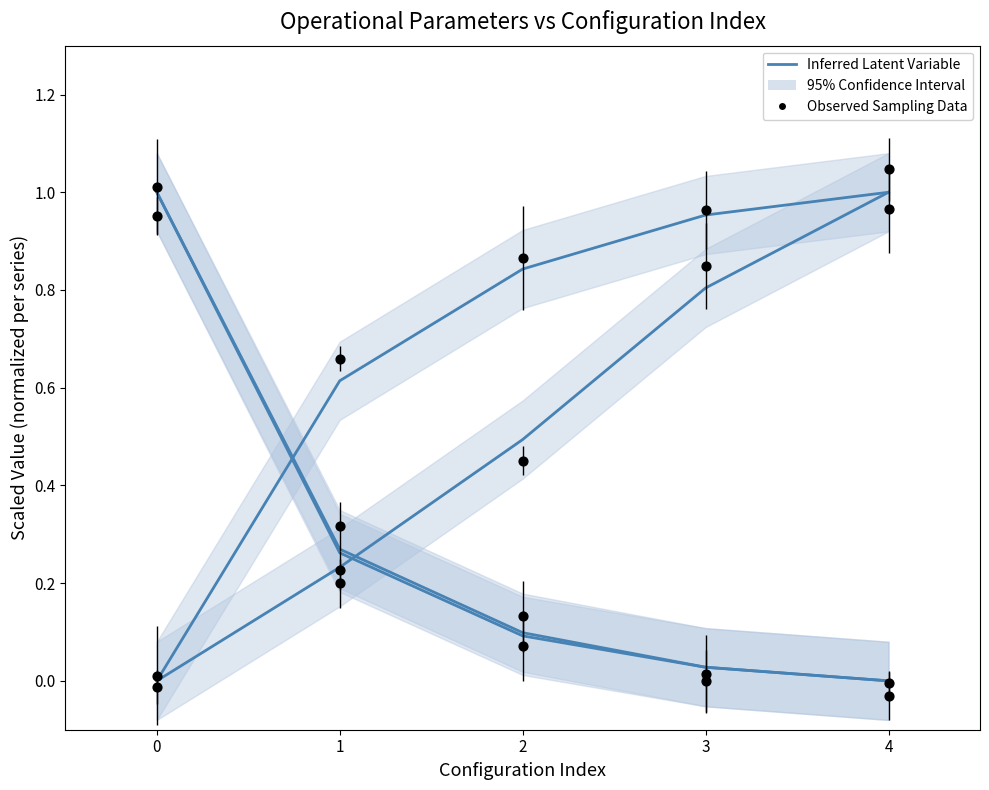

Which series has the largest total across all categories?

N° Voos